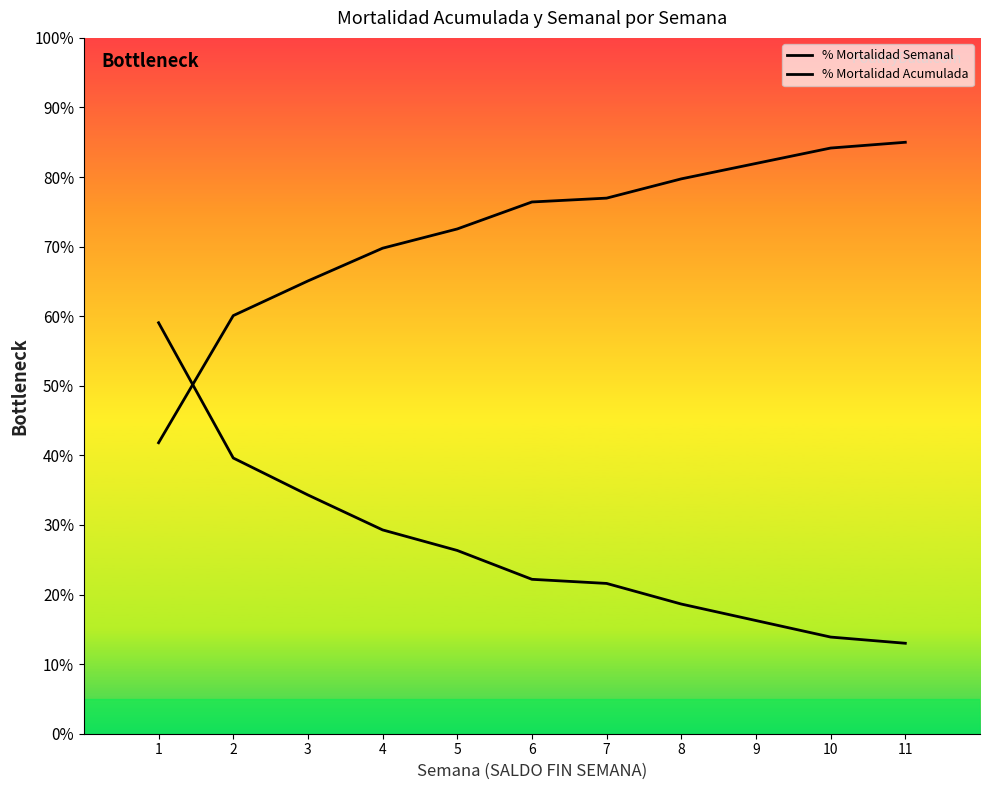

Which series has the widest spread of values?

% Mortalidad Semanal